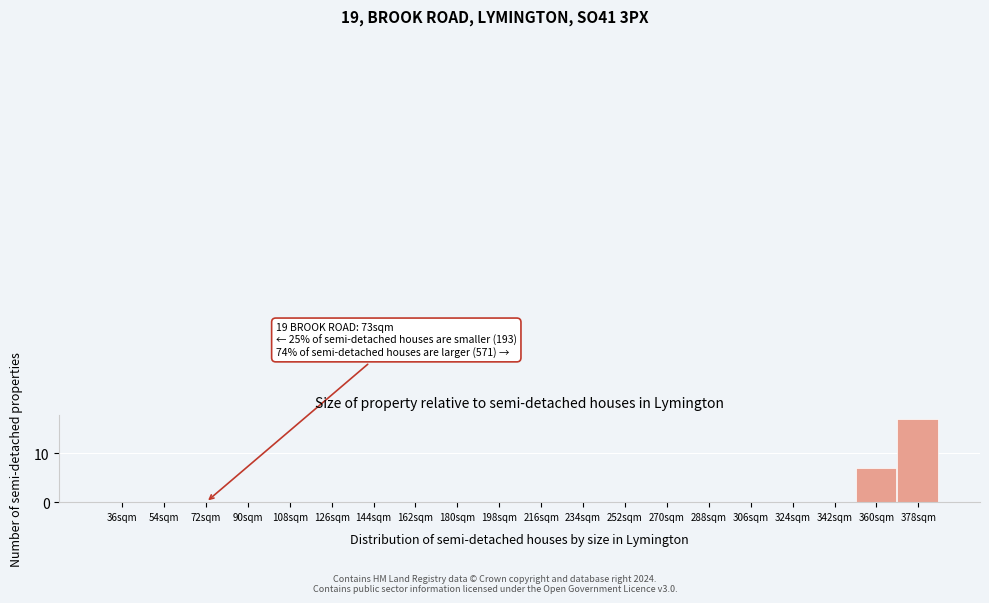

Reading left to right, extract all data points from this chart.

36sqm=0	54sqm=0	72sqm=0	90sqm=0	108sqm=0	126sqm=0	144sqm=0	162sqm=0	180sqm=0	198sqm=0	216sqm=0	234sqm=0	252sqm=0	270sqm=0	288sqm=0	306sqm=0	324sqm=0	342sqm=0	360sqm=7	378sqm=17